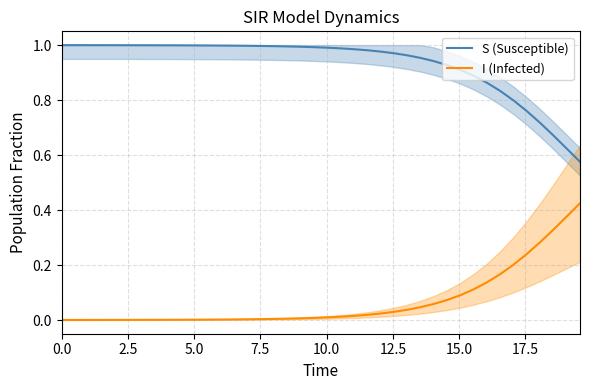

Which series has the widest spread of values?

I (Infected)